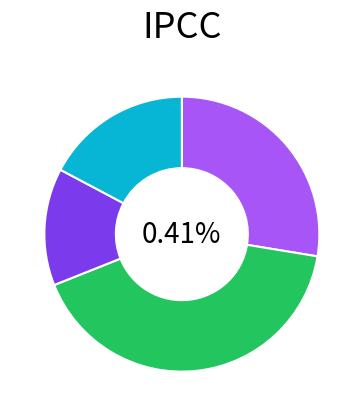

What percentage do T_to_A and C_to_G together represent?

6.2%